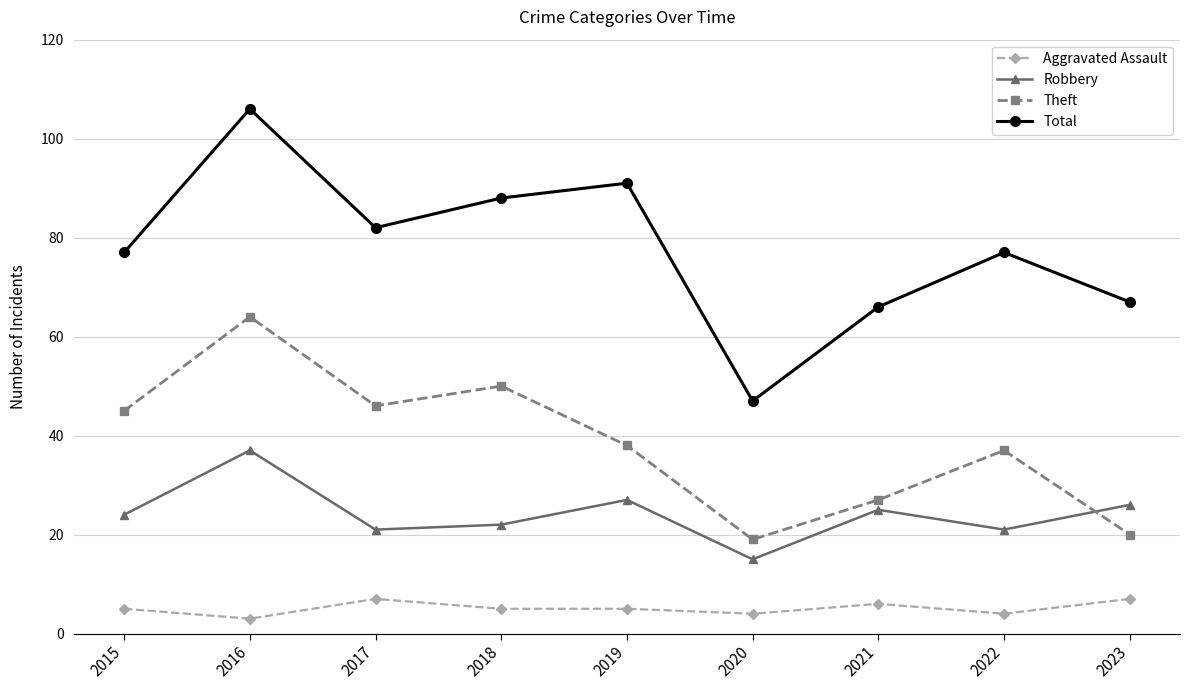

Reading left to right, list all the values displayed in this chart.

Aggravated Assault: 5	3	7	5	5	4	6	4	7
Robbery: 24	37	21	22	27	15	25	21	26
Theft: 45	64	46	50	38	19	27	37	20
Total: 77	106	82	88	91	47	66	77	67